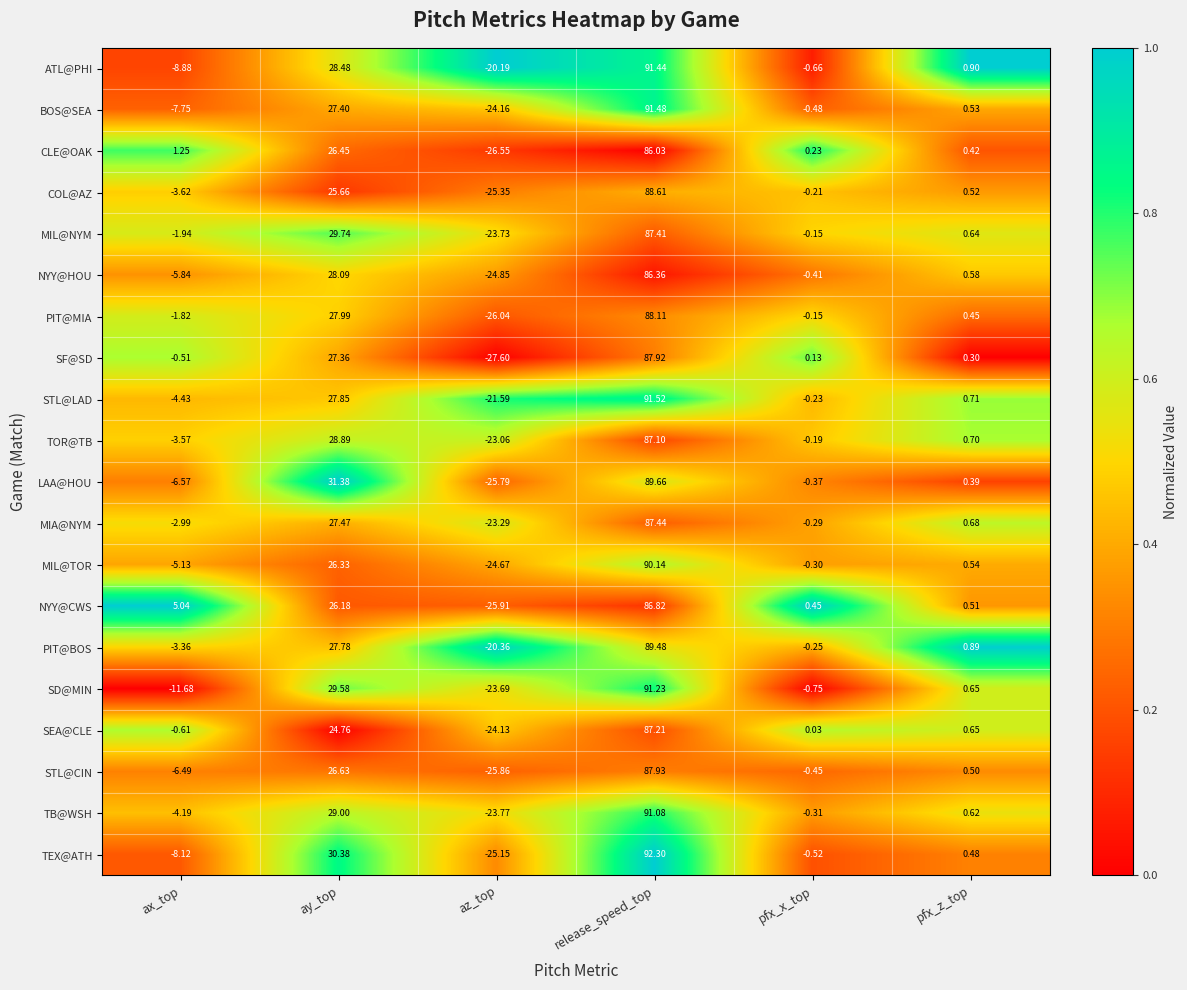

Rank the series by their maximum value, from lowest to highest.

CLE@OAK, NYY@HOU, NYY@CWS, TOR@TB, SEA@CLE, MIL@NYM, MIA@NYM, SF@SD, STL@CIN, PIT@MIA, COL@AZ, PIT@BOS, LAA@HOU, MIL@TOR, TB@WSH, SD@MIN, ATL@PHI, BOS@SEA, STL@LAD, TEX@ATH